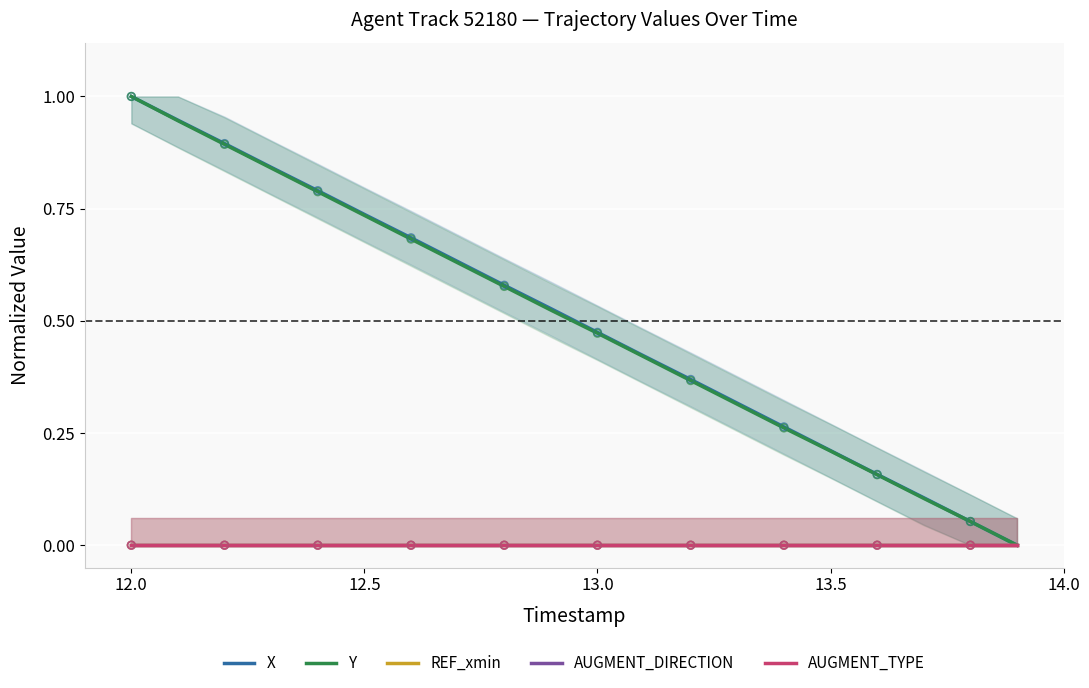

At which category is the sum across all series the highest?

12.0